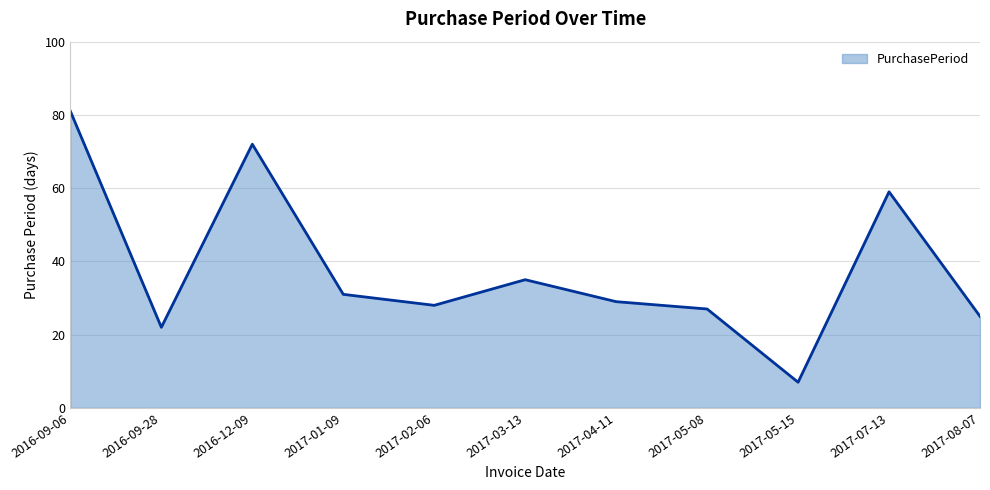

Rank the categories by value from lowest to highest.

2017-05-15, 2016-09-28, 2017-08-07, 2017-05-08, 2017-02-06, 2017-04-11, 2017-01-09, 2017-03-13, 2017-07-13, 2016-12-09, 2016-09-06